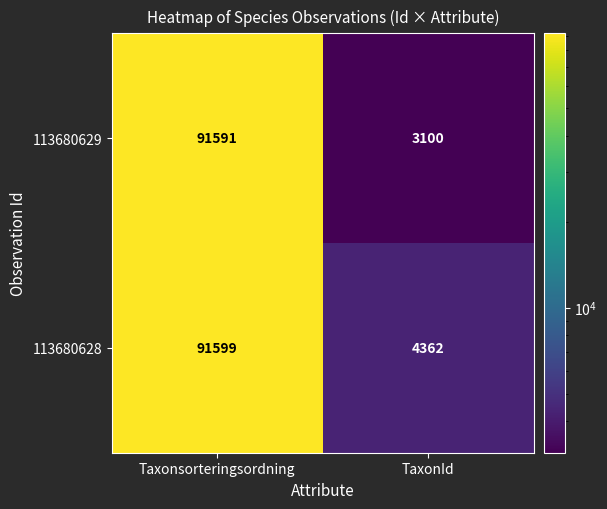

What is the sum of the 113680629 values at Taxonsorteringsordning and TaxonId?

94691